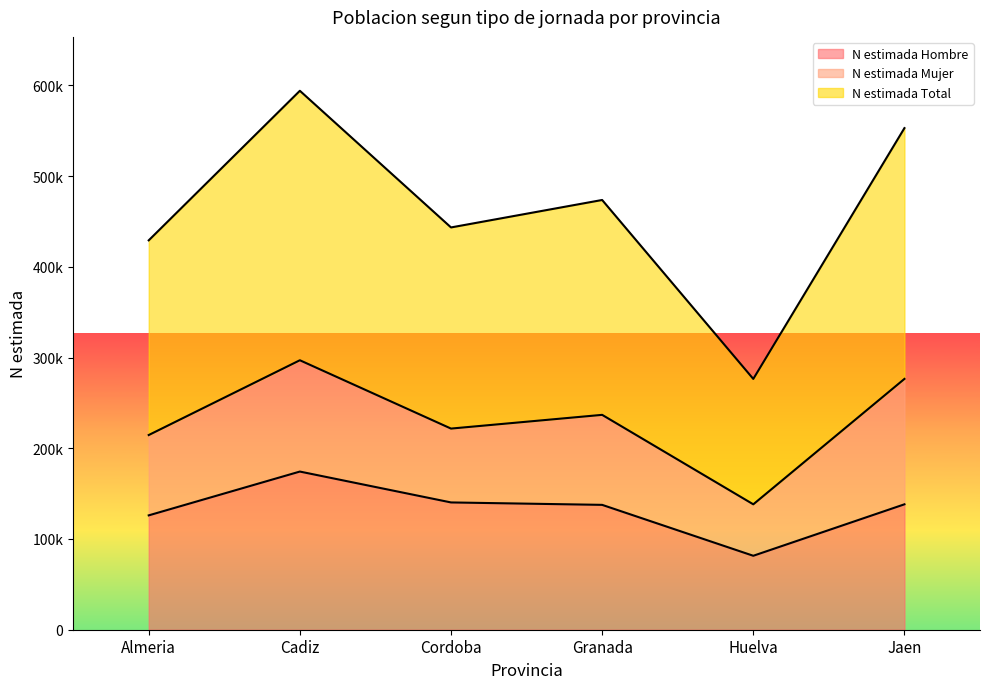

What are all the series names shown in the legend?

N estimada Hombre, N estimada Mujer, N estimada Total